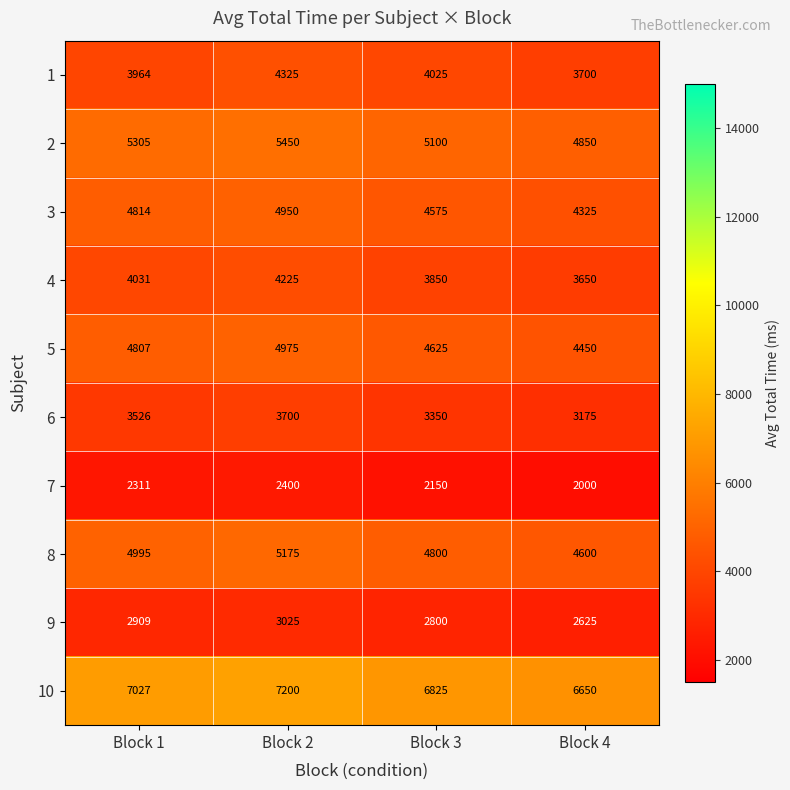

At how many categories does at least one series exceed 3440?

4